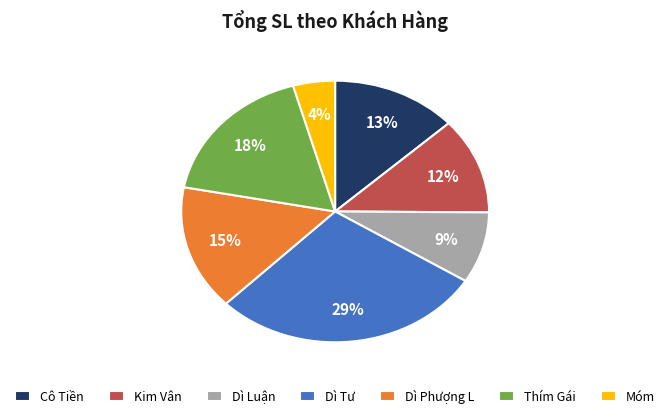

Between Móm and Kim Vân, which is larger?

Kim Vân